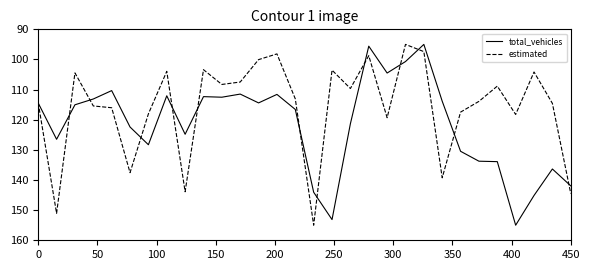

Rank the series by their average value, from highest to lowest.

total_vehicles, estimated